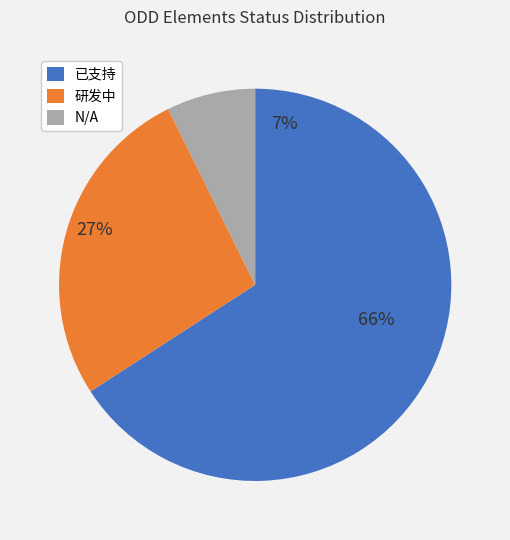

Between N/A and 已支持, which is larger?

已支持